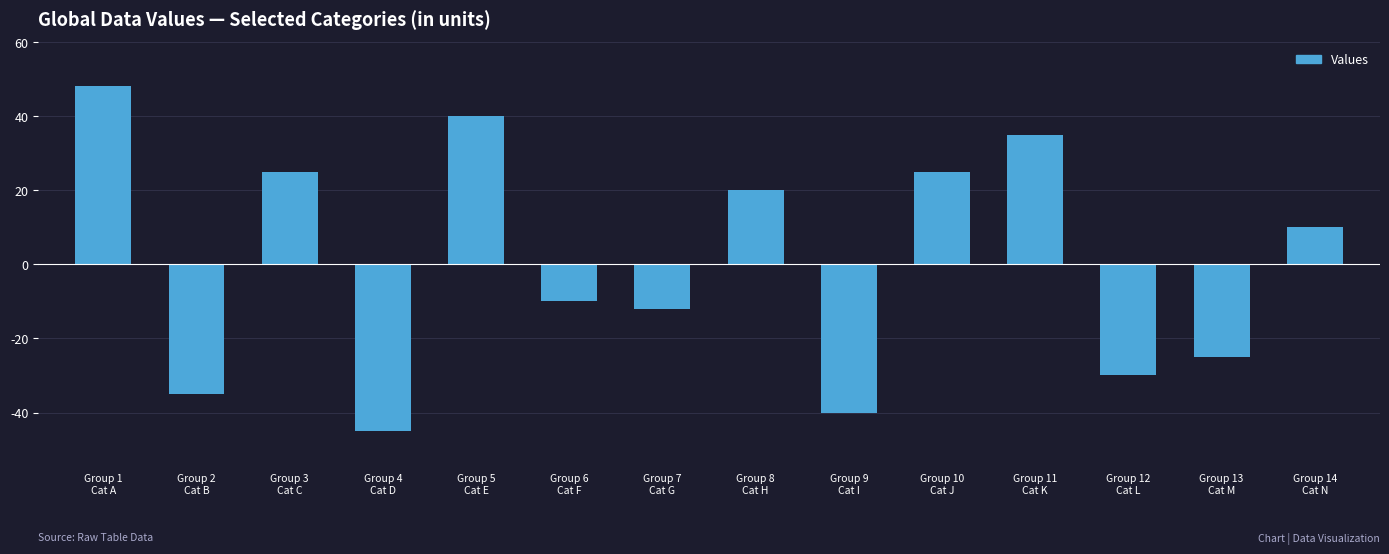

What is the value of the 3rd bar from the left?

25